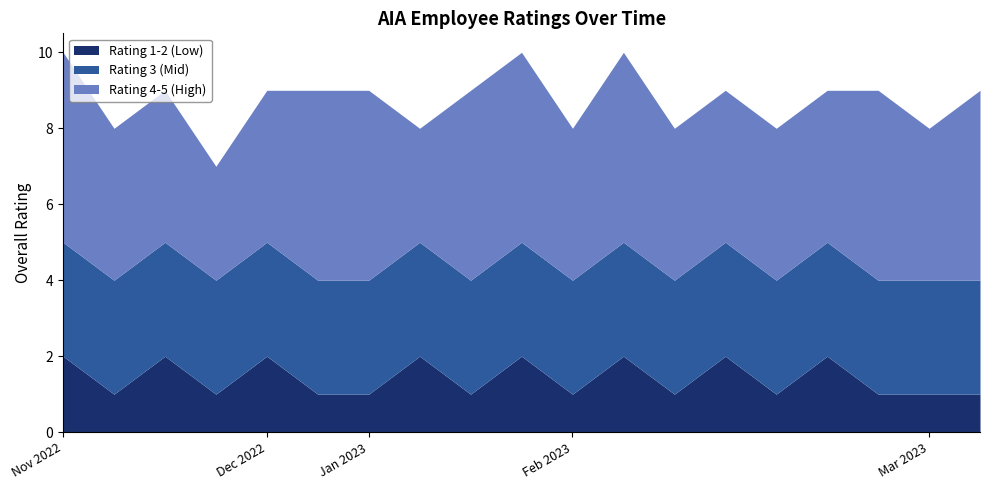

Rank the series by their average value, from lowest to highest.

Rating 1-2 (Low), Rating 3 (Mid), Rating 4-5 (High)